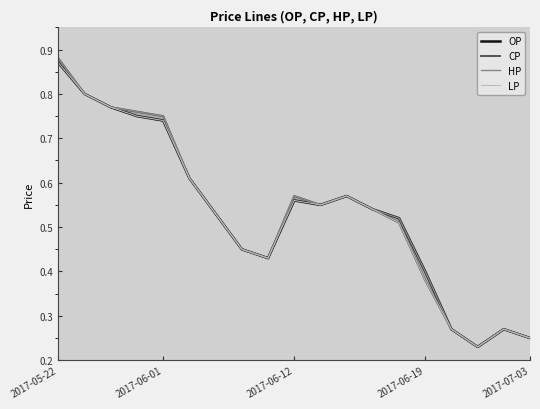

How many interior local peaks does the OP series have?

3